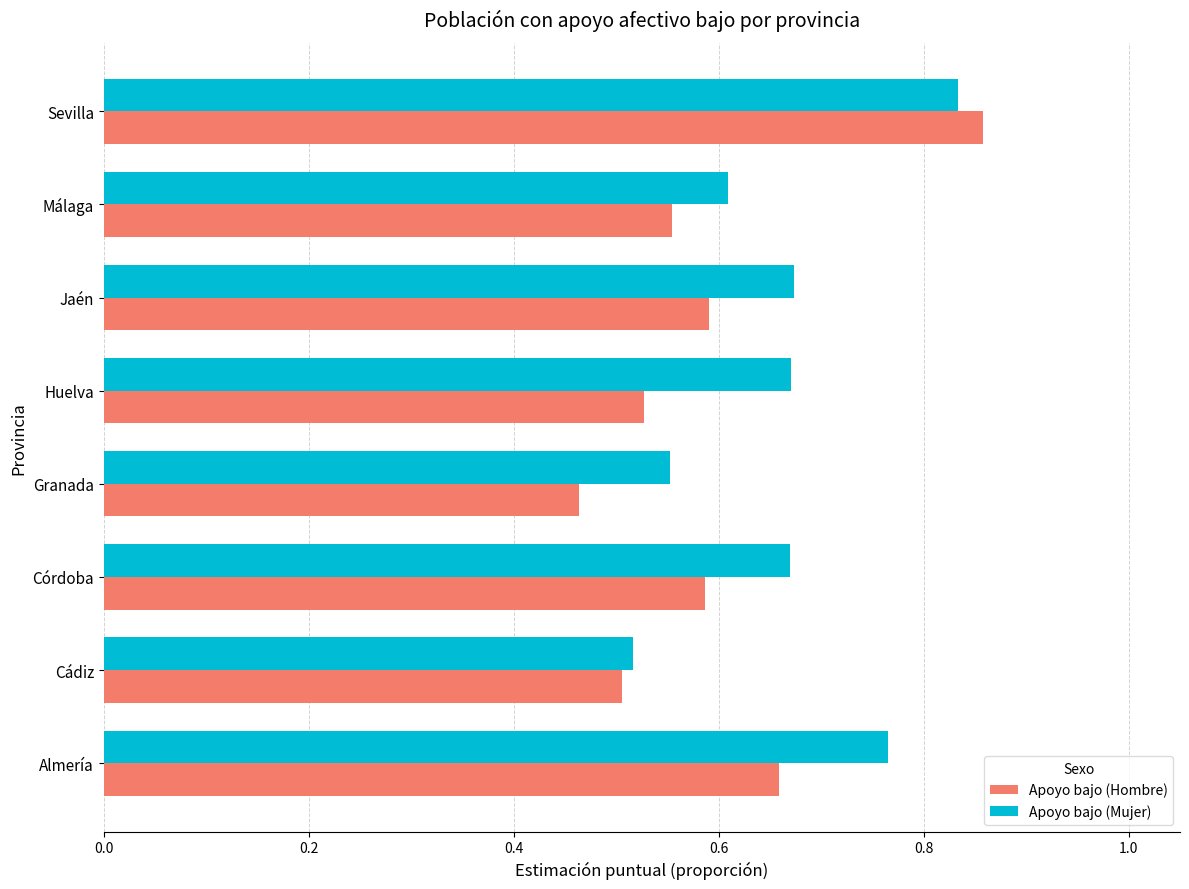

List the series in order of their overall mean, highest first.

Apoyo bajo (Mujer), Apoyo bajo (Hombre)